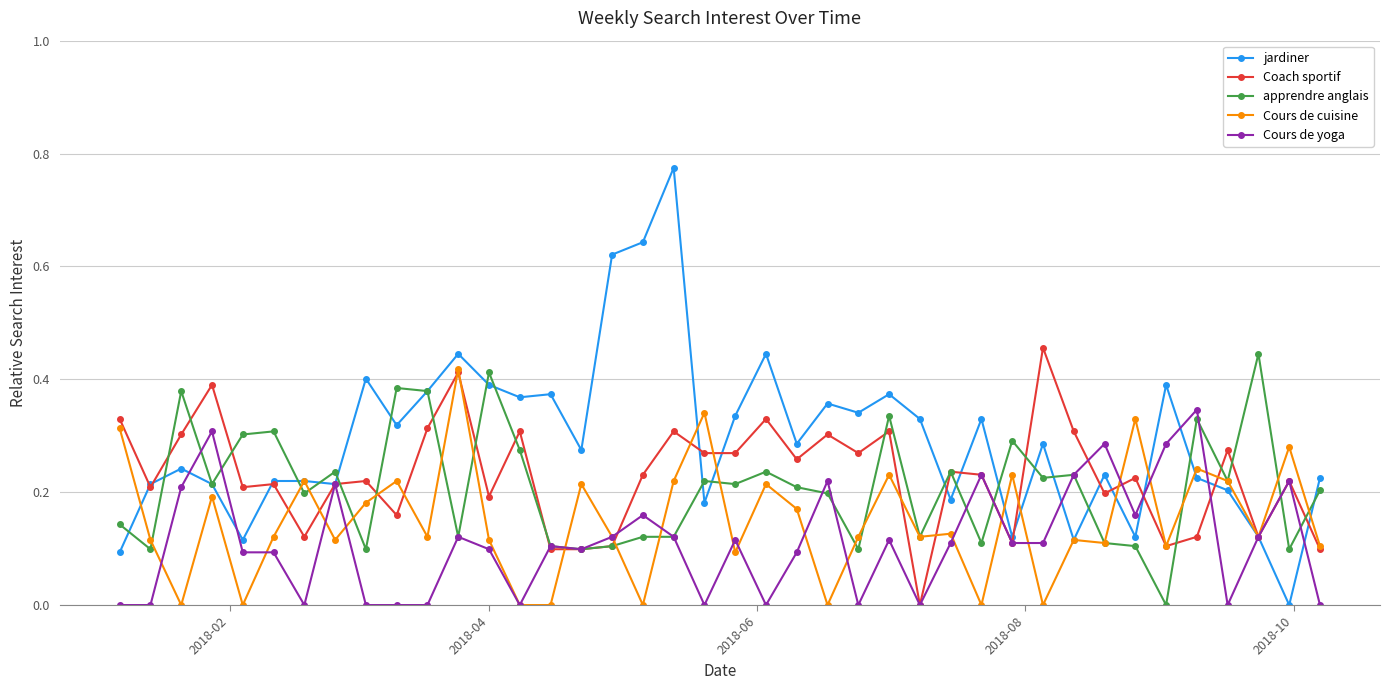

After their last crossing, which series has the higher values: Cours de yoga or Coach sportif?

Coach sportif